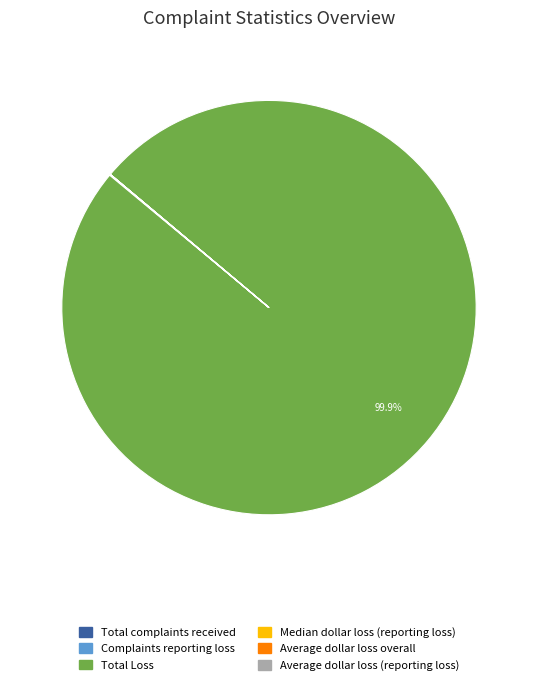

Does any single category account for the majority?

Yes